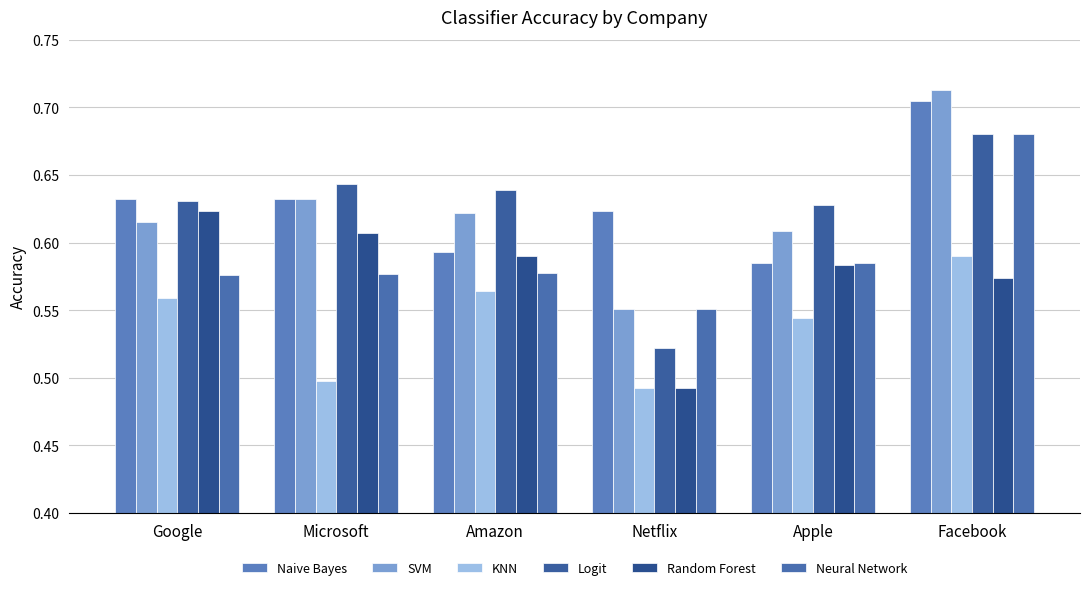

Between Google and Facebook, which series saw the biggest shift?

Neural Network